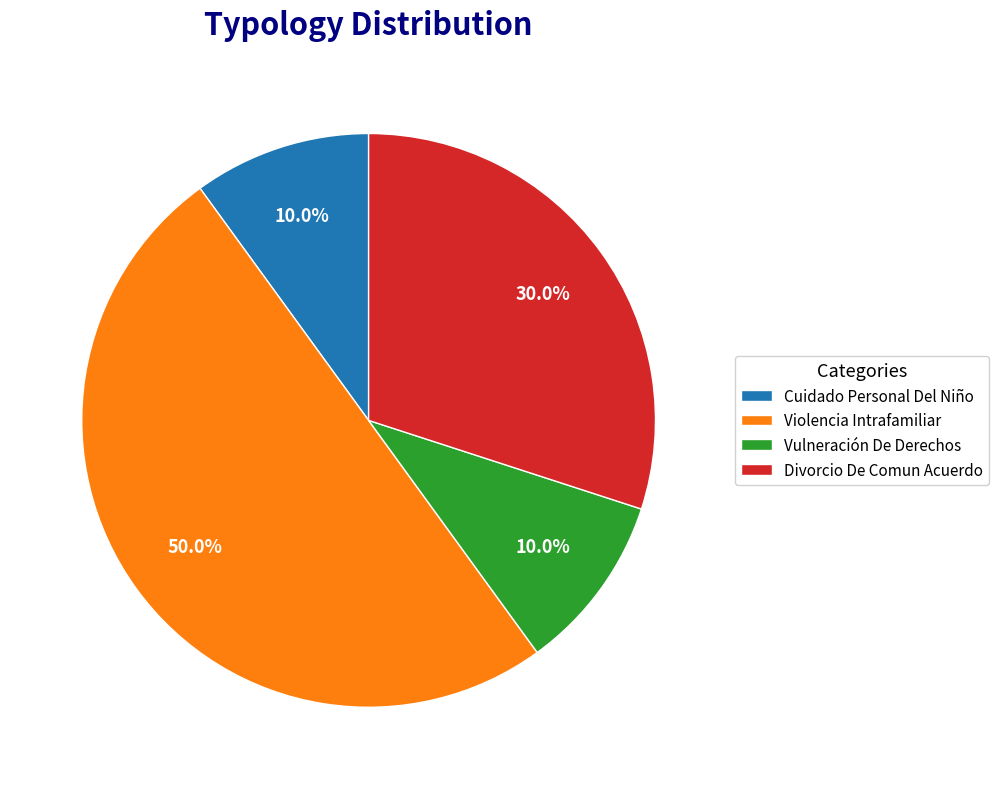

Combined, what portion of the pie is Violencia Intrafamiliar and Divorcio De Comun Acuerdo?

80.0%